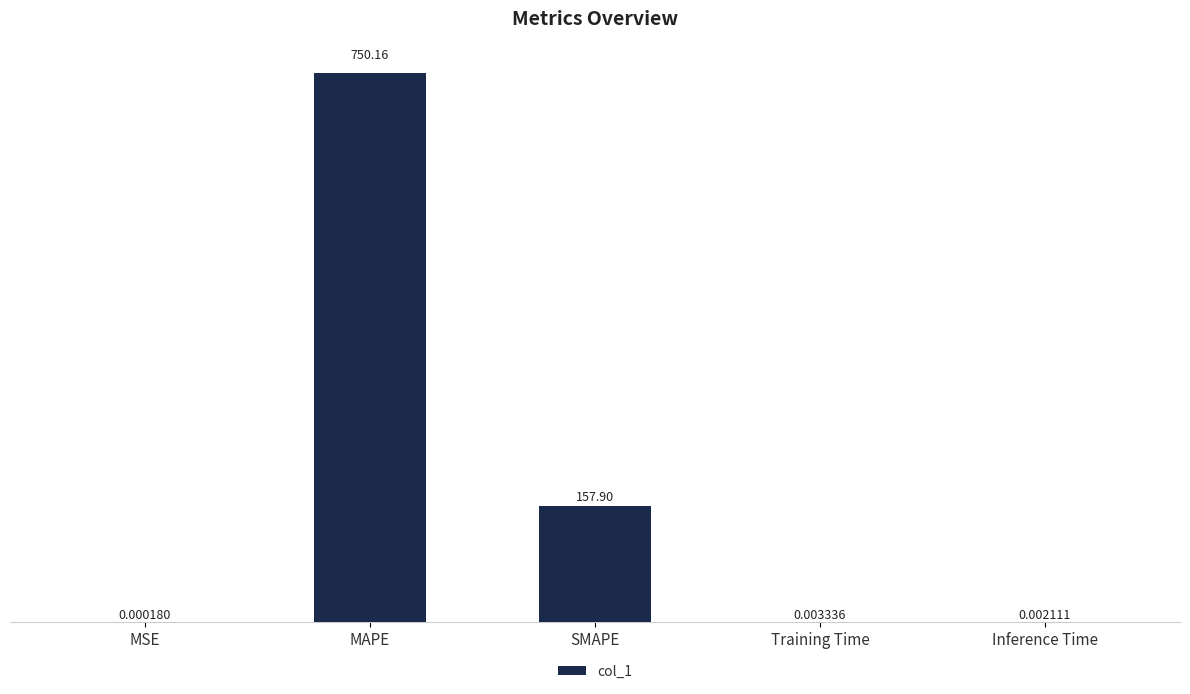

What is the change in value from SMAPE to Inference Time?

-157.9